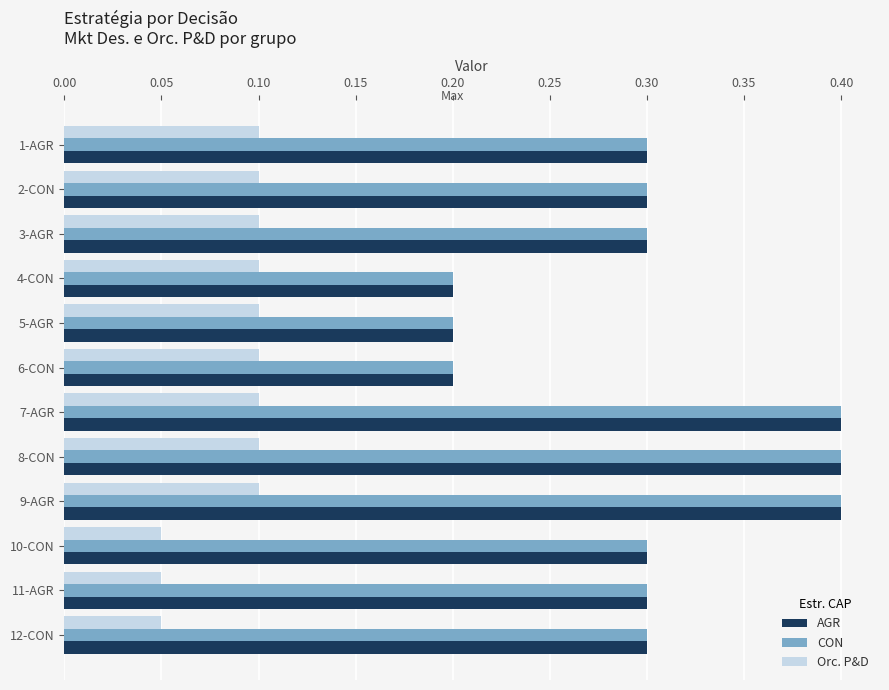

The Orc. P&D series shows 0.2 at 5-AGR. True or false?

False